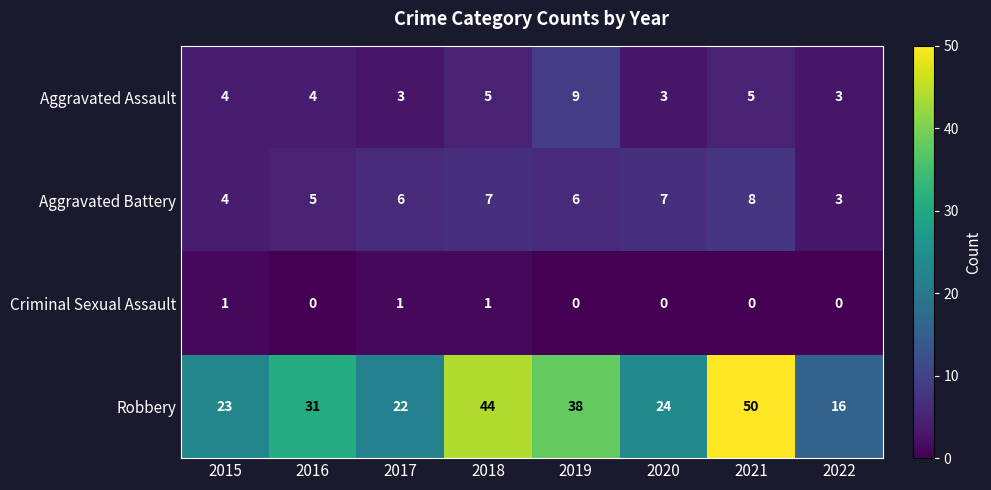

What value does the Aggravated Assault series have at 2022?

3